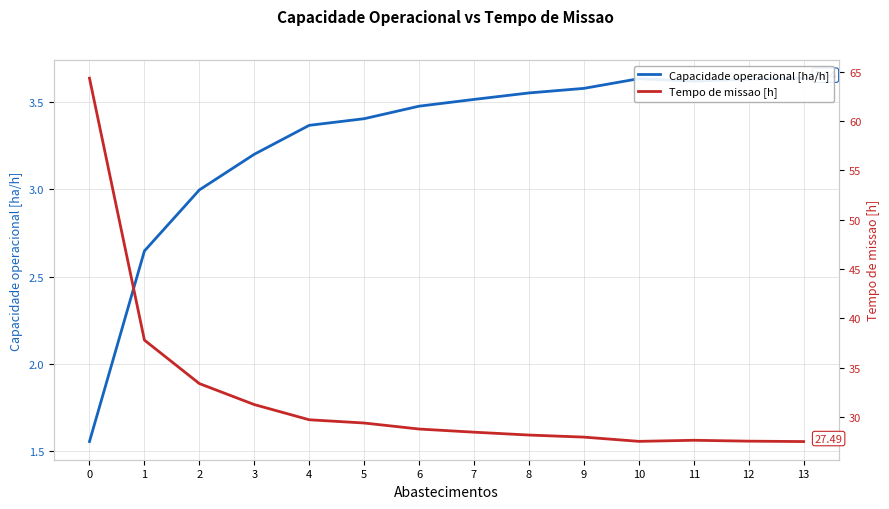

Rank the series by their maximum value, from highest to lowest.

Tempo de missao [h], Capacidade operacional [ha/h]